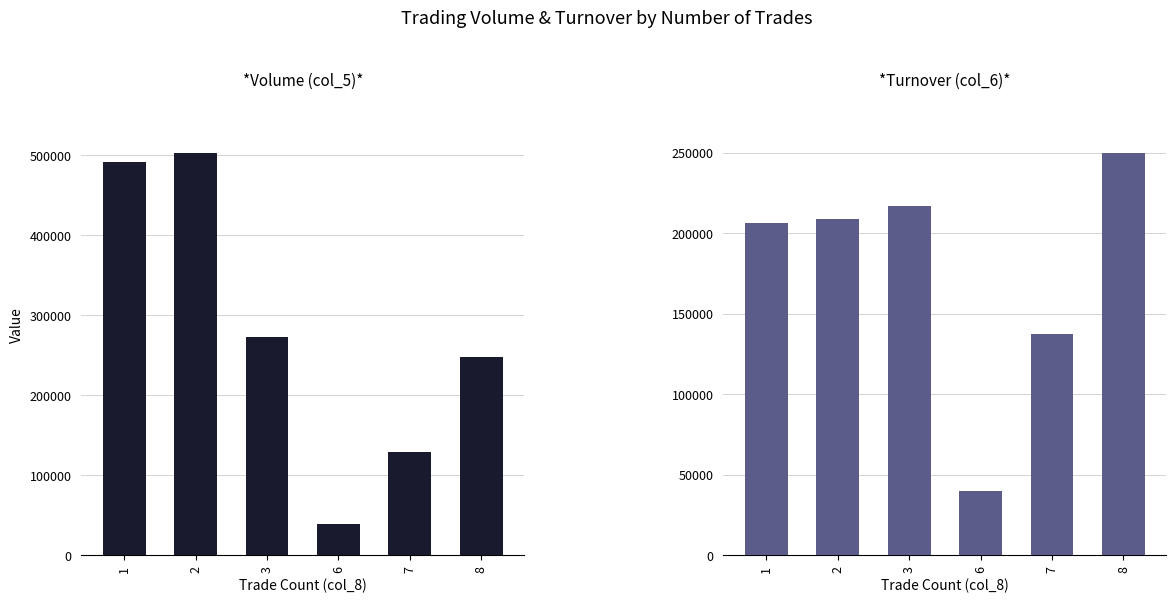

Reading left to right, transcribe all the data shown in this chart.

Volume (col_5): 491000	502000	273000	39000	129000	248000
Turnover (col_6): 206280	208740	216630	39560	137210	249480